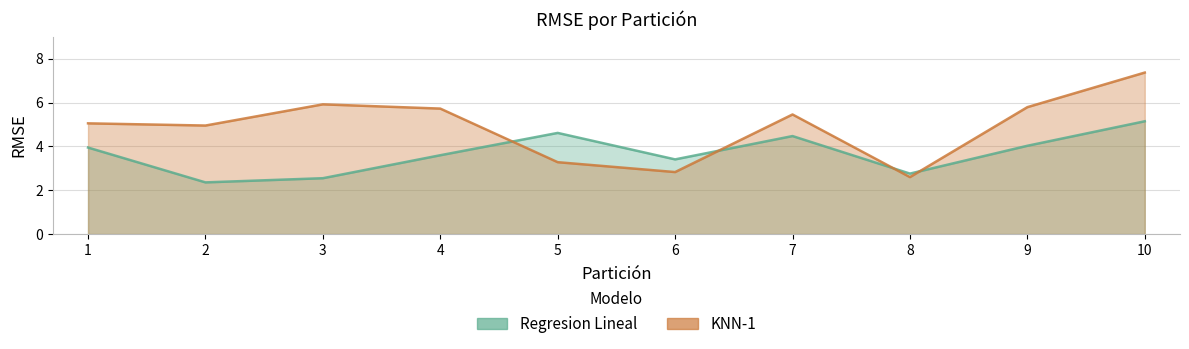

In Regresion Lineal, how many points are lower than both neighbors (excluding endpoints)?

3